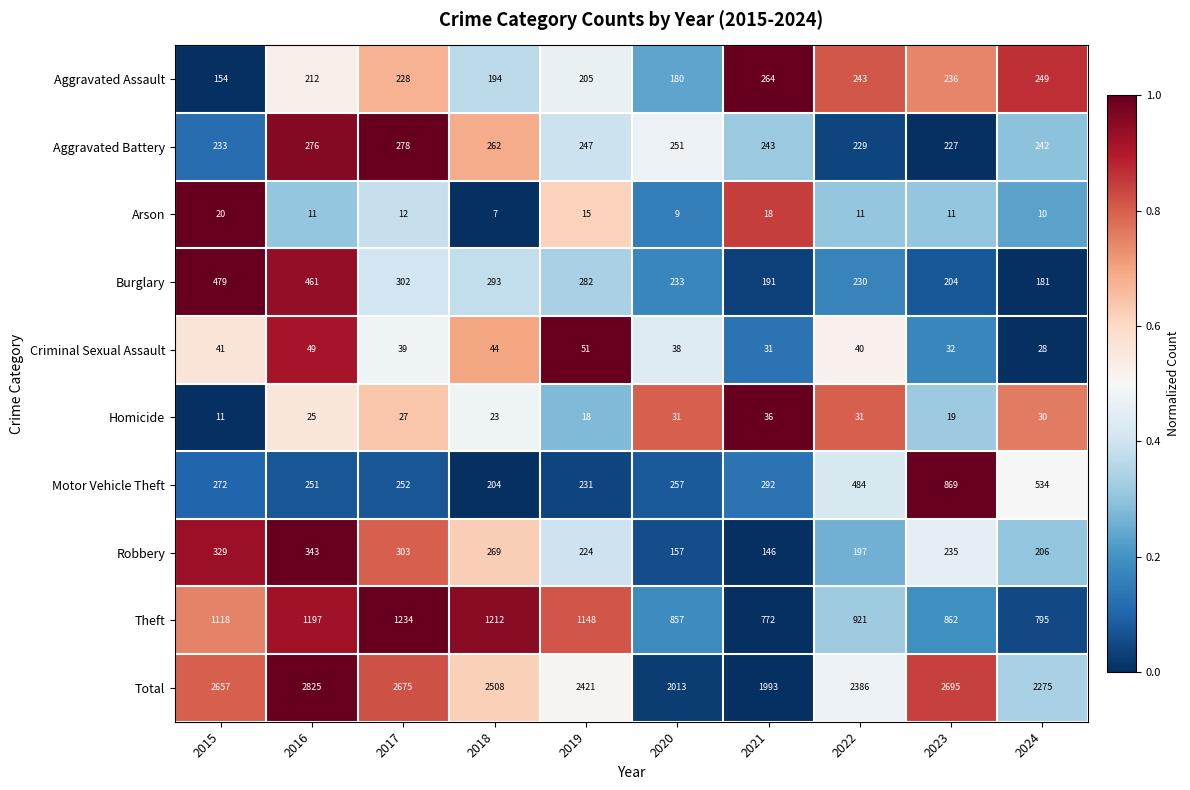

What is the approximate value of Theft at 2024, to the nearest 50?

800